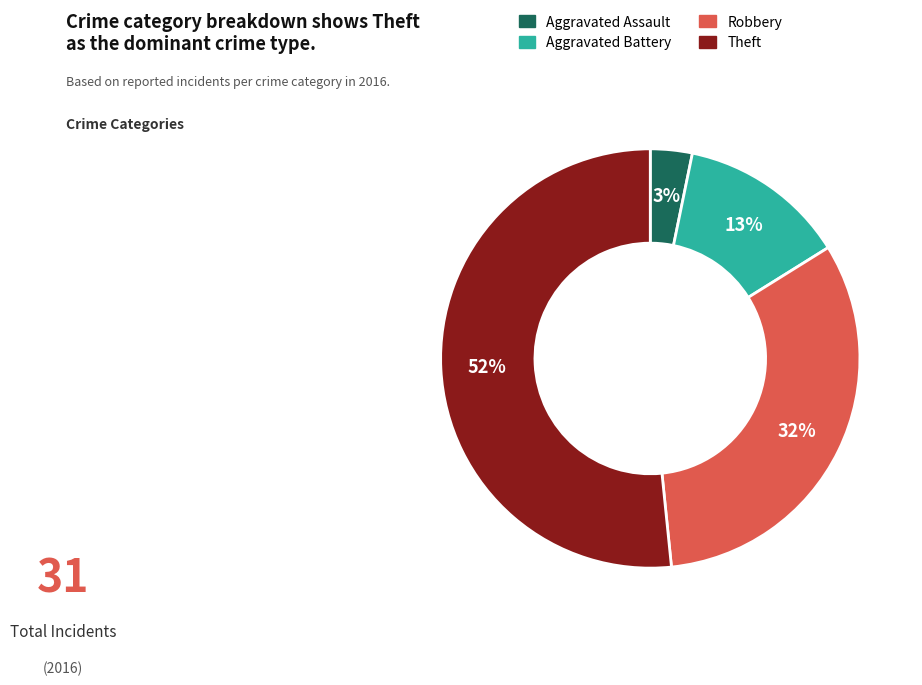

The Aggravated Assault slice represents 10% of the pie. True or false?

False